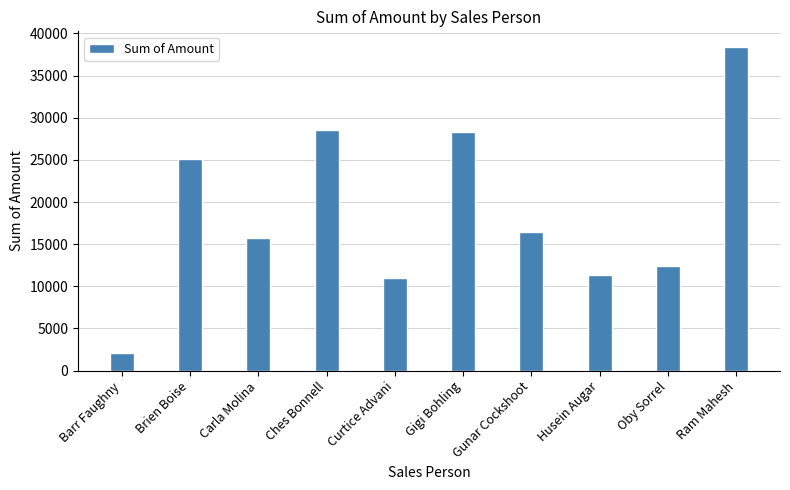

What position from the right is Curtice Advani?

6